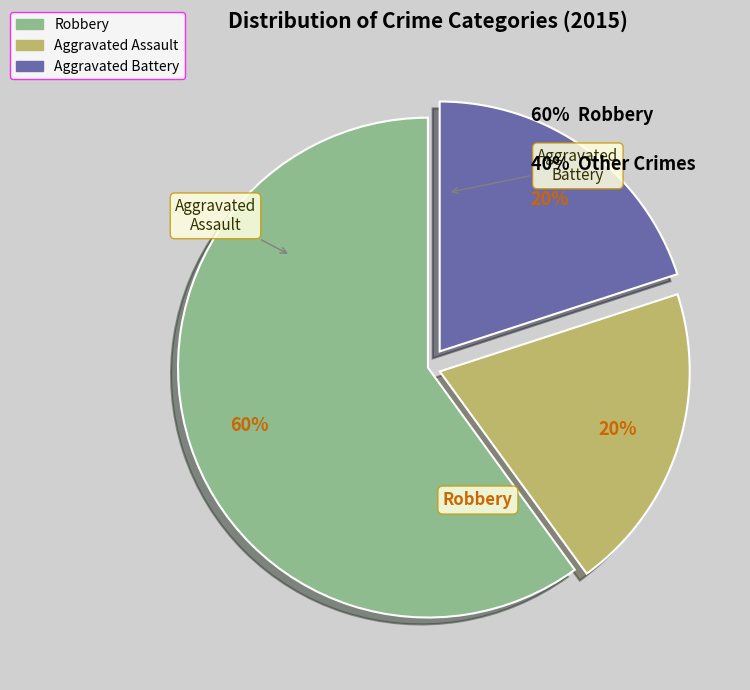

To the nearest percent, what is the difference between the Aggravated Assault and Robbery slice percentages?

40%